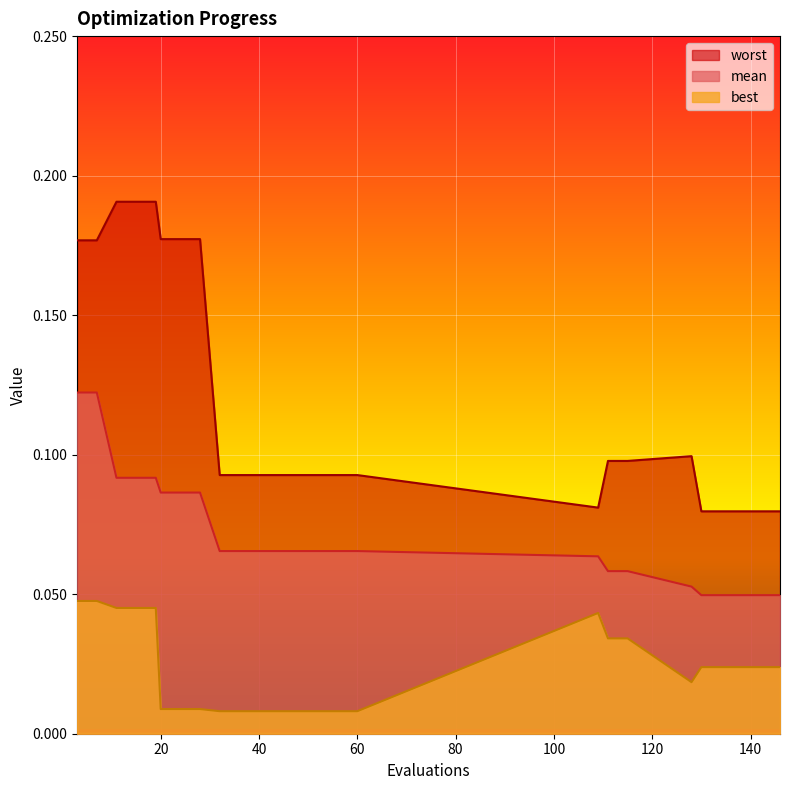

Reading left to right, extract all data points from this chart.

mean: 0.1	0.1	0.1	0.1	0.1	0.1	0.1	0.1	0.1	0.1	0.1	0.1	0.1	0.1	0.1	0.1	0.1	0.1	0.1	0.1	0.0	0.0	0.0	0.0	0.0
best: 0.0	0.0	0.0	0.0	0.0	0.0	0.0	0.0	0.0	0.0	0.0	0.0	0.0	0.0	0.0	0.0	0.0	0.0	0.0	0.0	0.0	0.0	0.0	0.0	0.0
worst: 0.2	0.2	0.2	0.2	0.2	0.2	0.2	0.2	0.1	0.1	0.1	0.1	0.1	0.1	0.1	0.1	0.1	0.1	0.1	0.1	0.1	0.1	0.1	0.1	0.1